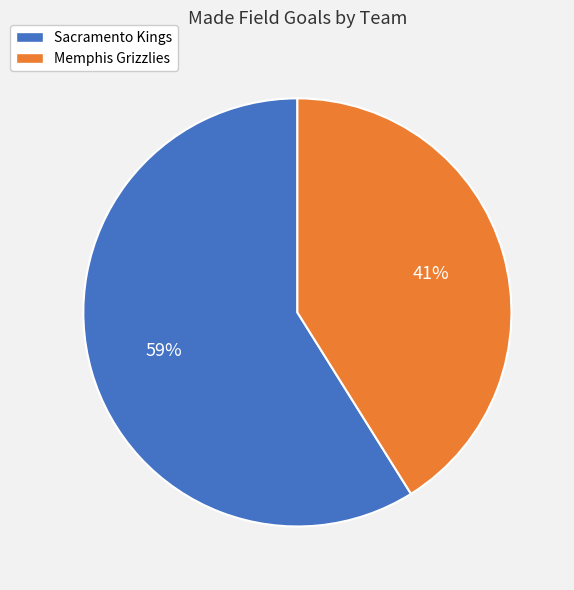

To the nearest percent, what is the average slice percentage?

50%